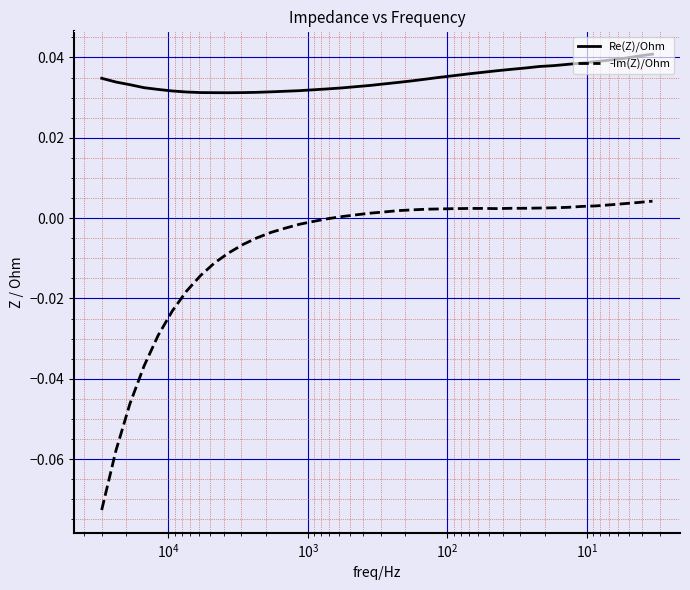

Which series has the largest total across all categories?

Re(Z)/Ohm